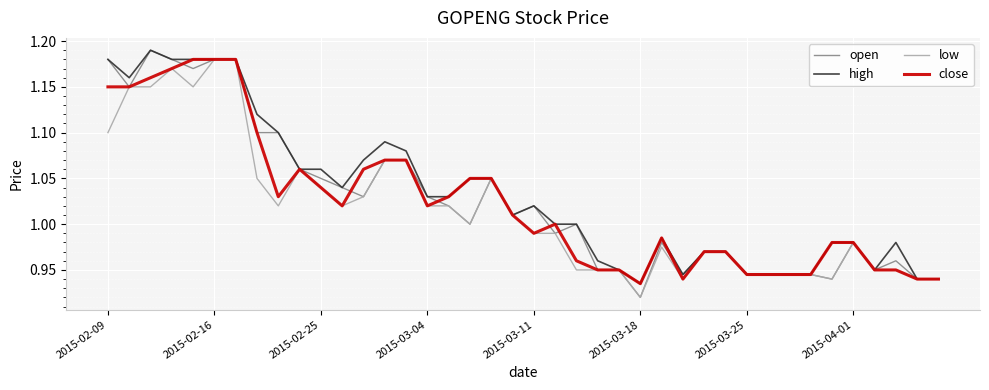

Which series has the widest spread of values?

open